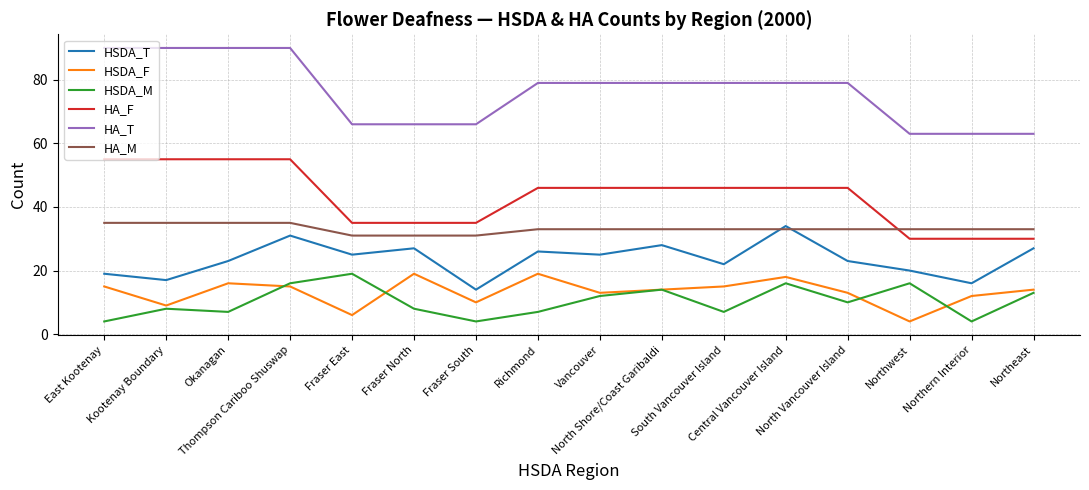

How many interior local peaks does the HSDA_T series have?

5